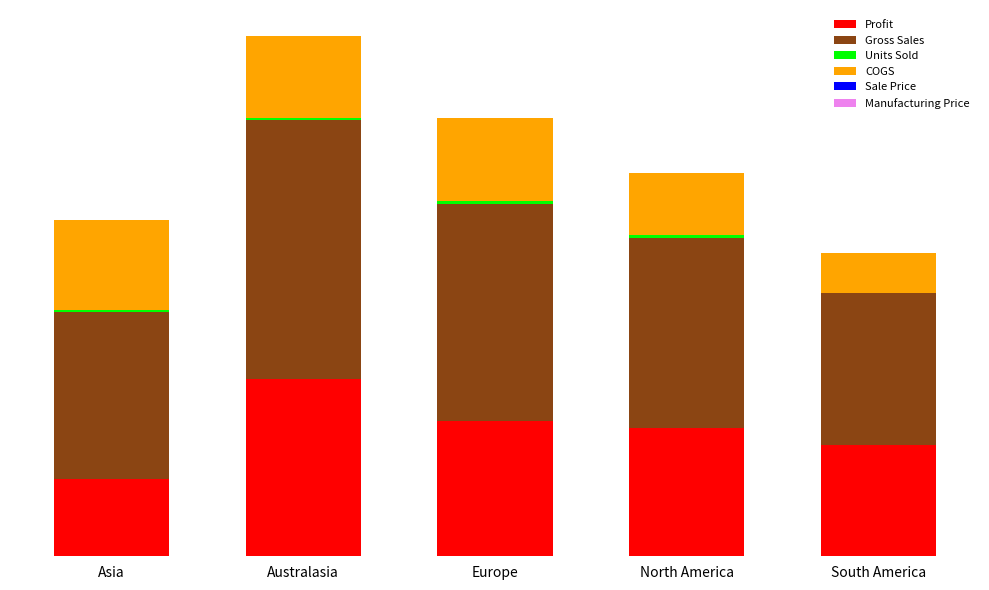

Does the chart contain stacked bars?

Yes